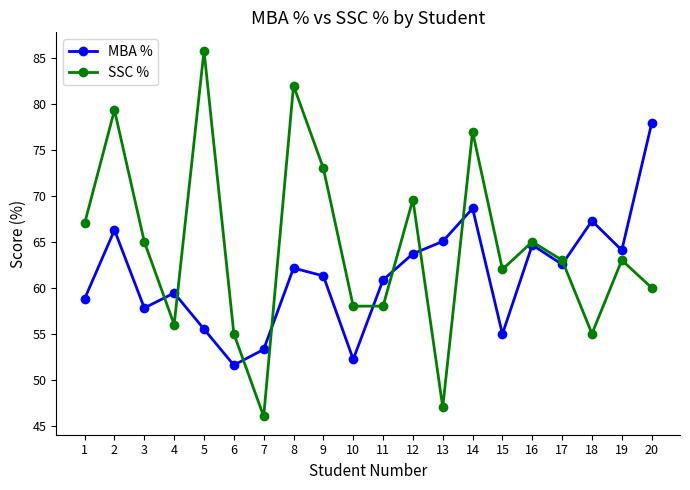

List the series in order of their peak value, highest first.

SSC %, MBA %